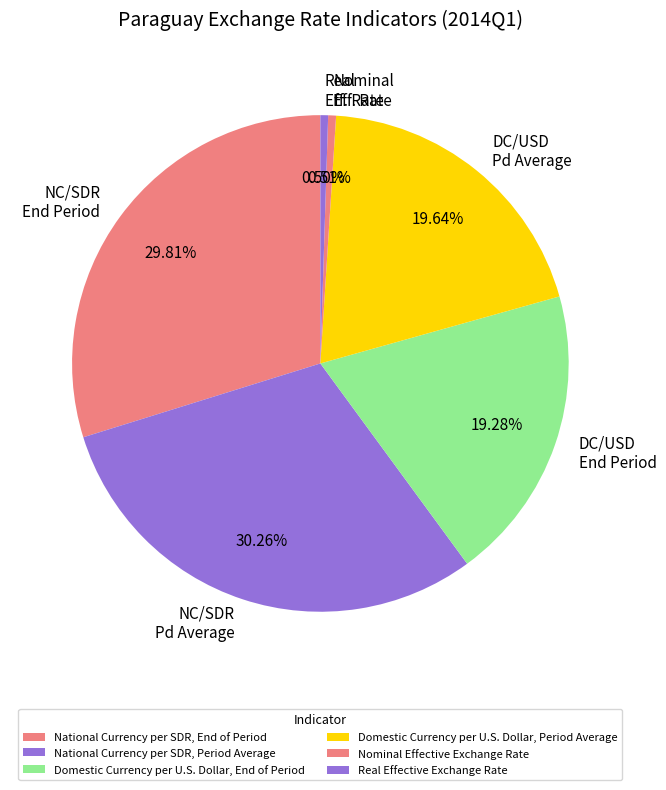

Do NC/SDR Pd Average and DC/USD End Period together represent more than half of the pie?

No